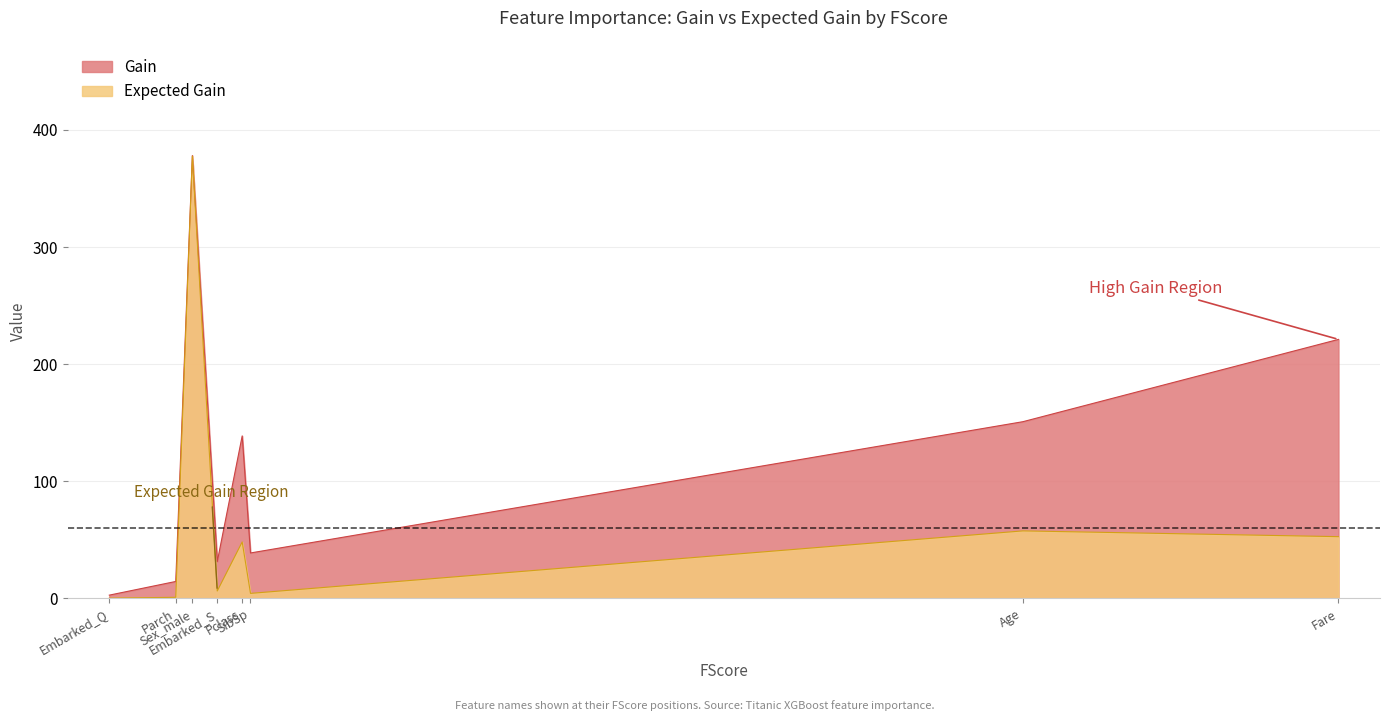

How many data points does each series have?

8